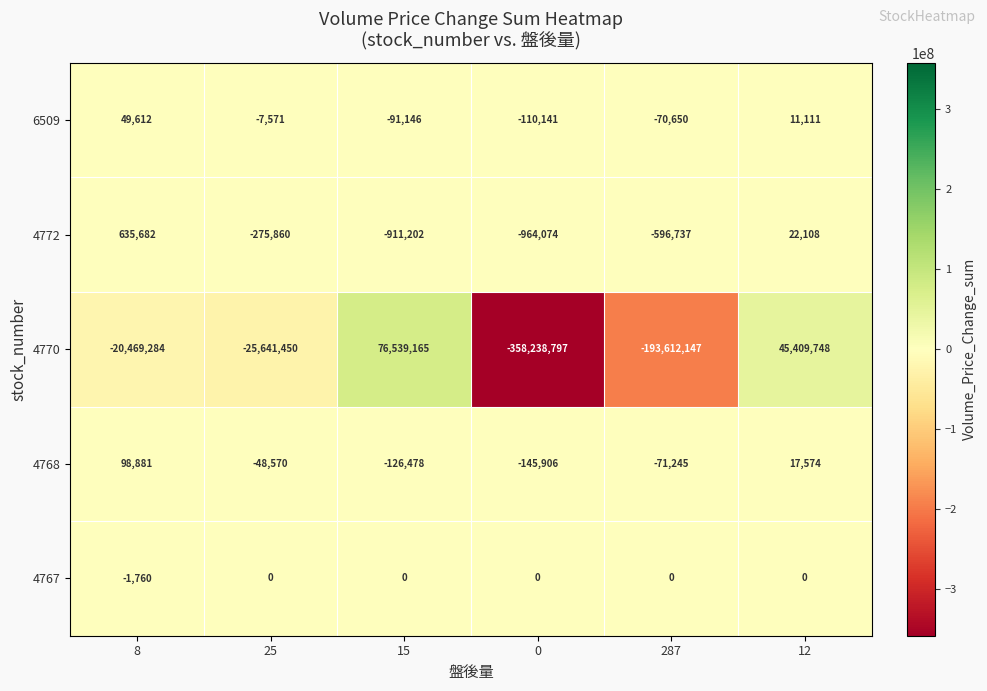

Rank the series at 287 from highest to lowest value.

4767, 6509, 4768, 4772, 4770